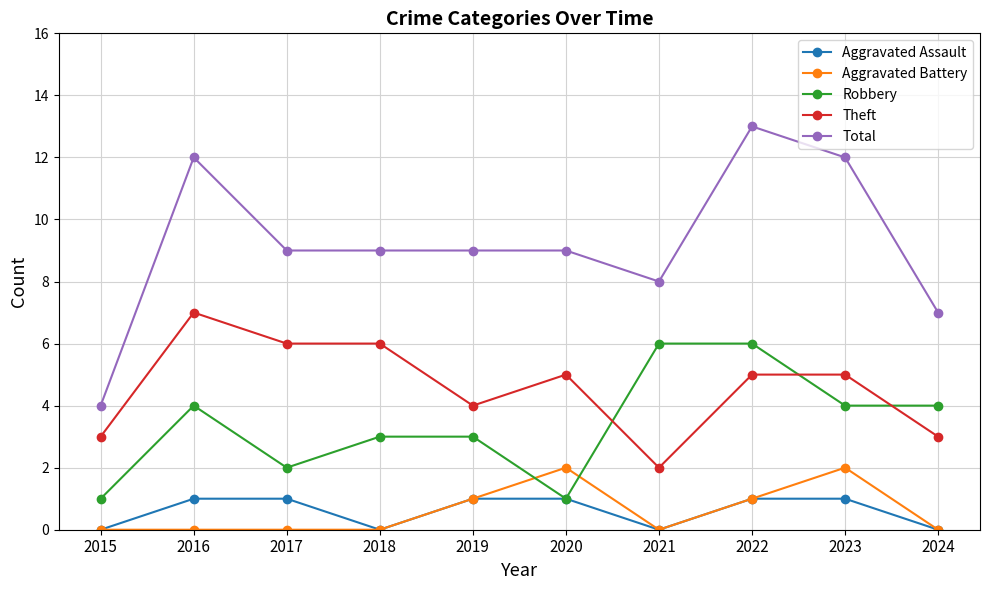

Reading left to right, extract all data points from this chart.

Aggravated Assault: 0	1	1	0	1	1	0	1	1	0
Aggravated Battery: 0	0	0	0	1	2	0	1	2	0
Robbery: 1	4	2	3	3	1	6	6	4	4
Theft: 3	7	6	6	4	5	2	5	5	3
Total: 4	12	9	9	9	9	8	13	12	7